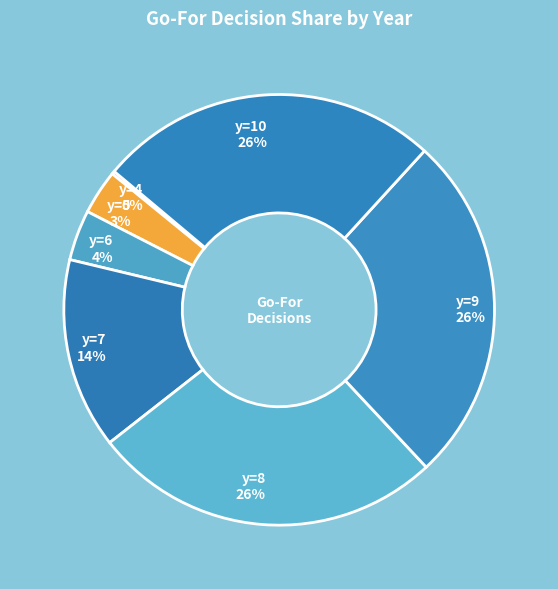

Which has a higher value, y=9 or y=6?

y=9